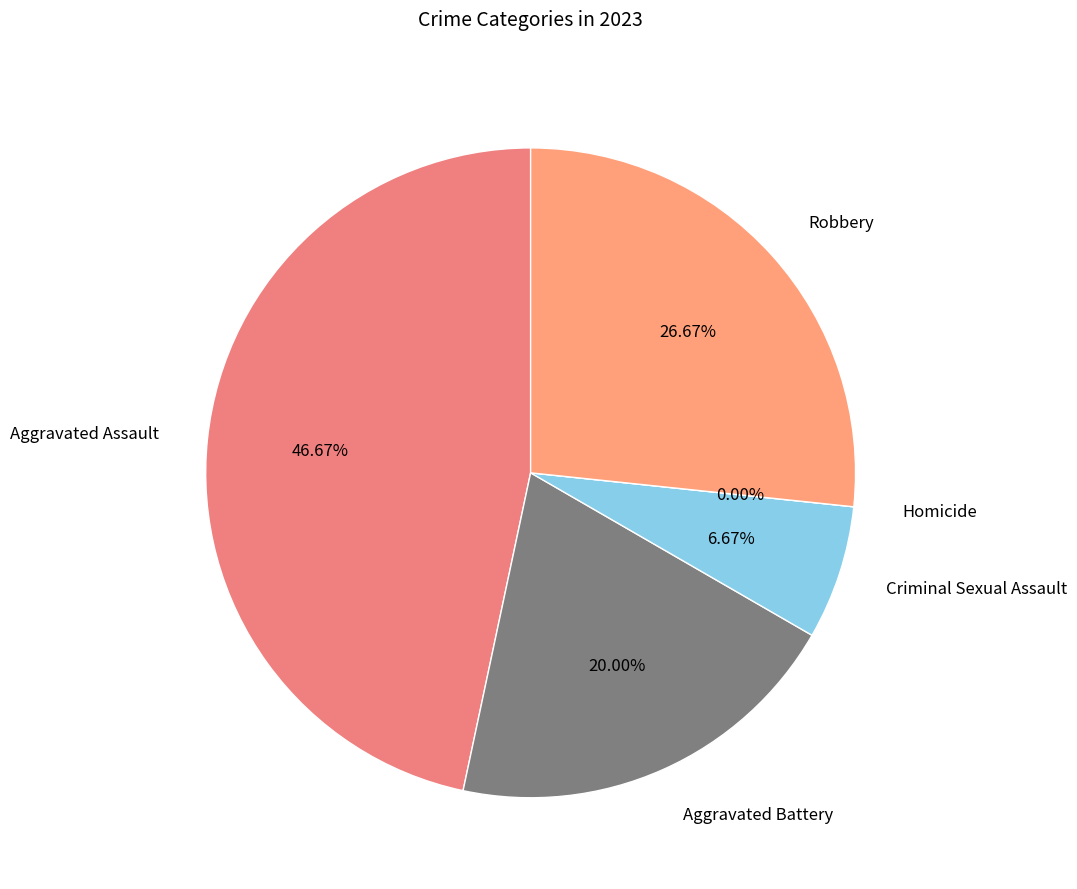

Combined, do Aggravated Battery and Robbery account for over 50%?

No